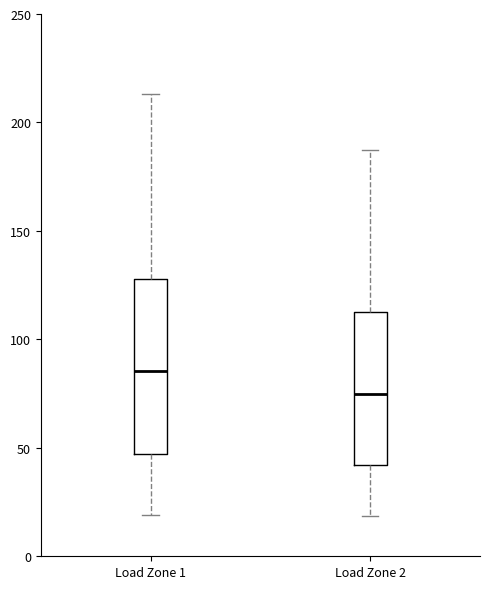

Reading left to right, read every box against the y-axis: the position of its median line, the range the box covers, and the ends of its whiskers. The values are not printed on the chart, so give them approximately, as read against the axis.

Load Zone 1: median 85, box 45 to 130, whiskers 20 to 215
Load Zone 2: median 75, box 40 to 115, whiskers 20 to 190